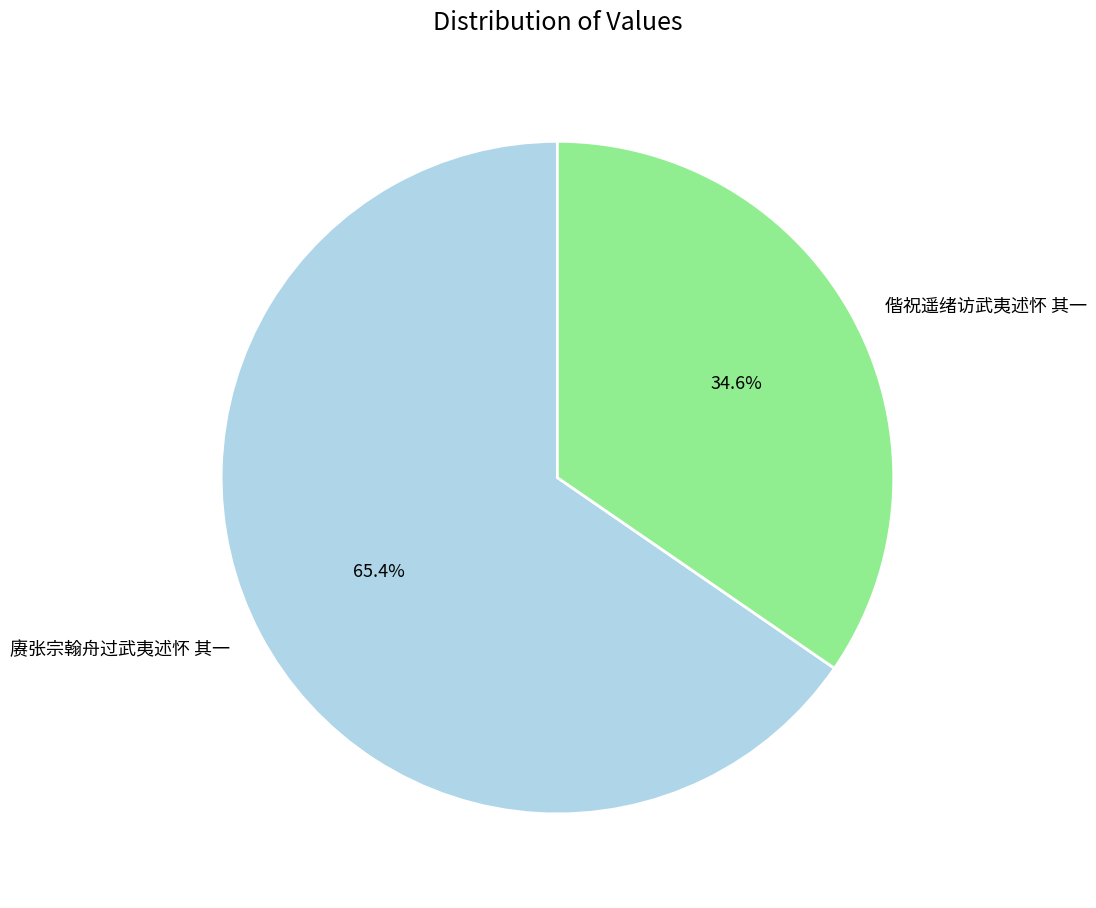

Rank the categories by value from highest to lowest.

赓张宗翰舟过武夷述怀 其一, 偕祝遥绪访武夷述怀 其一